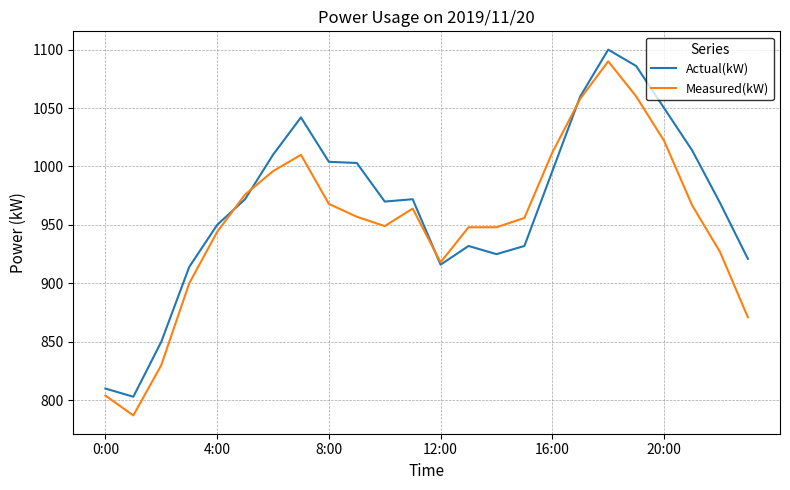

What is the greatest value displayed?

1100